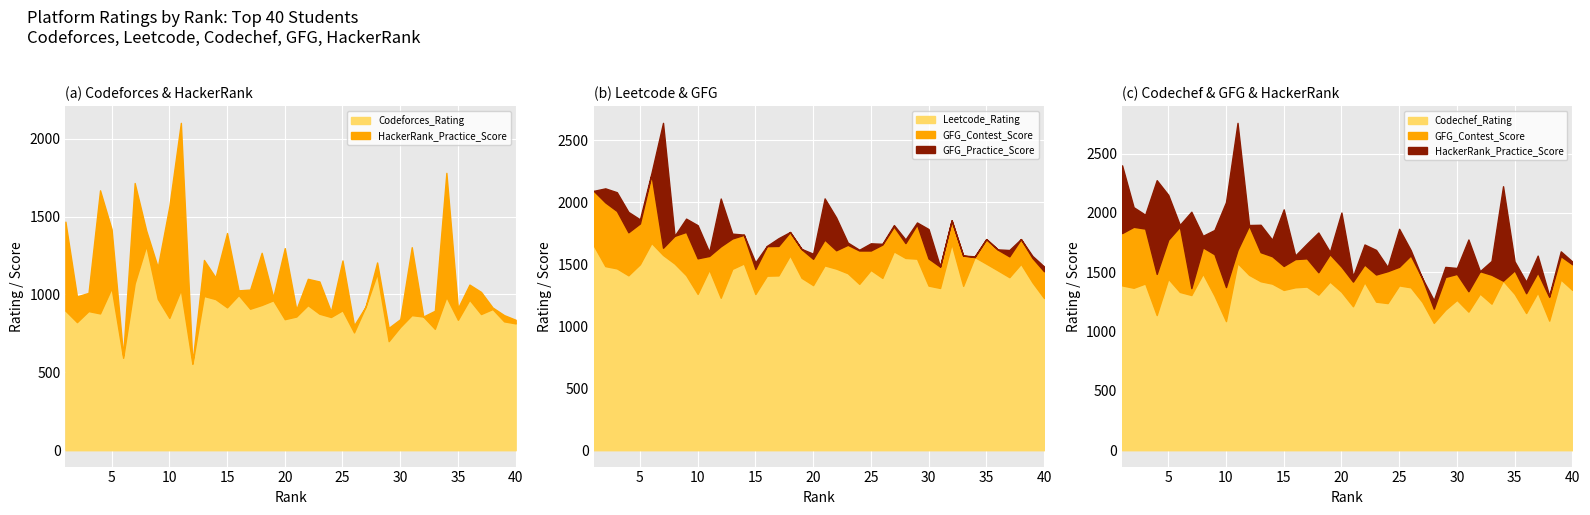

What is the total value across all series at 32?

4031